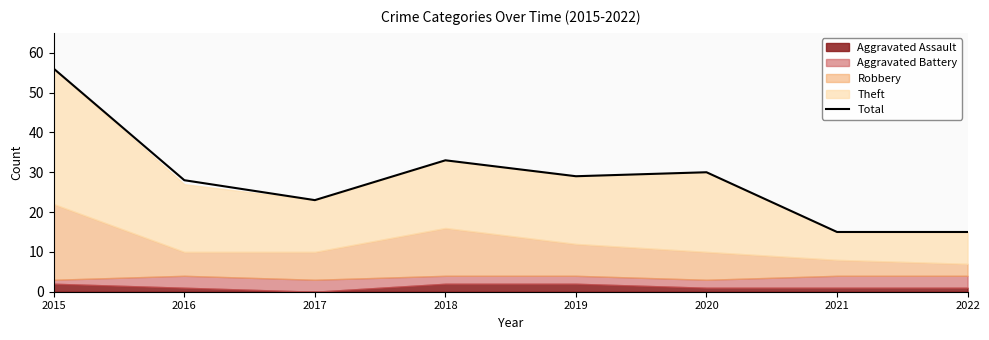

Reading left to right, extract all data points from this chart.

2015=56	2016=28	2017=23	2018=33	2019=29	2020=30	2021=15	2022=15